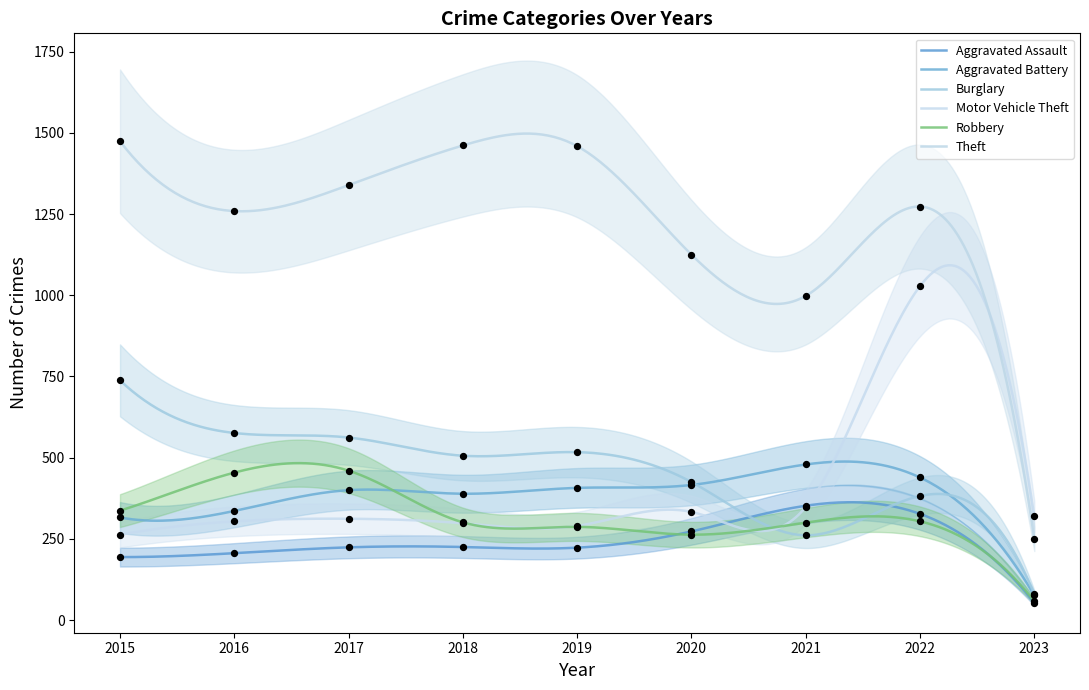

Which series has the largest total across all categories?

Theft